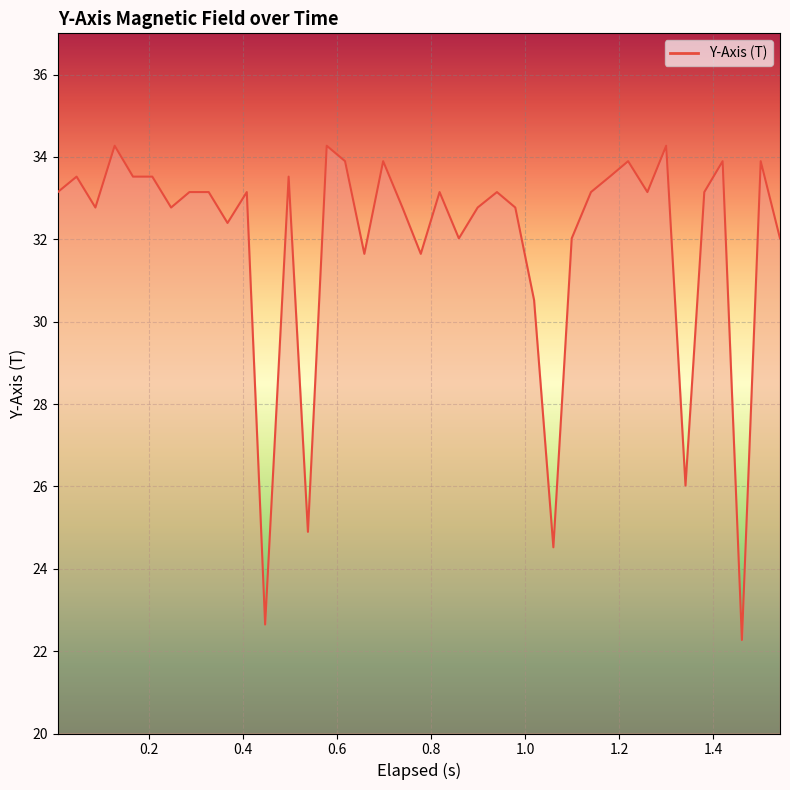

What is the maximum value shown in the chart?

34.3